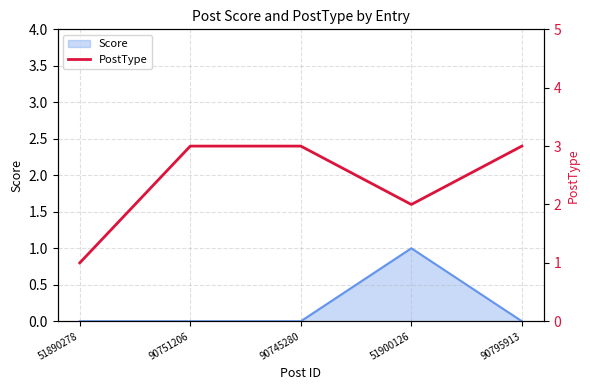

What is the maximum value shown in the chart?

3